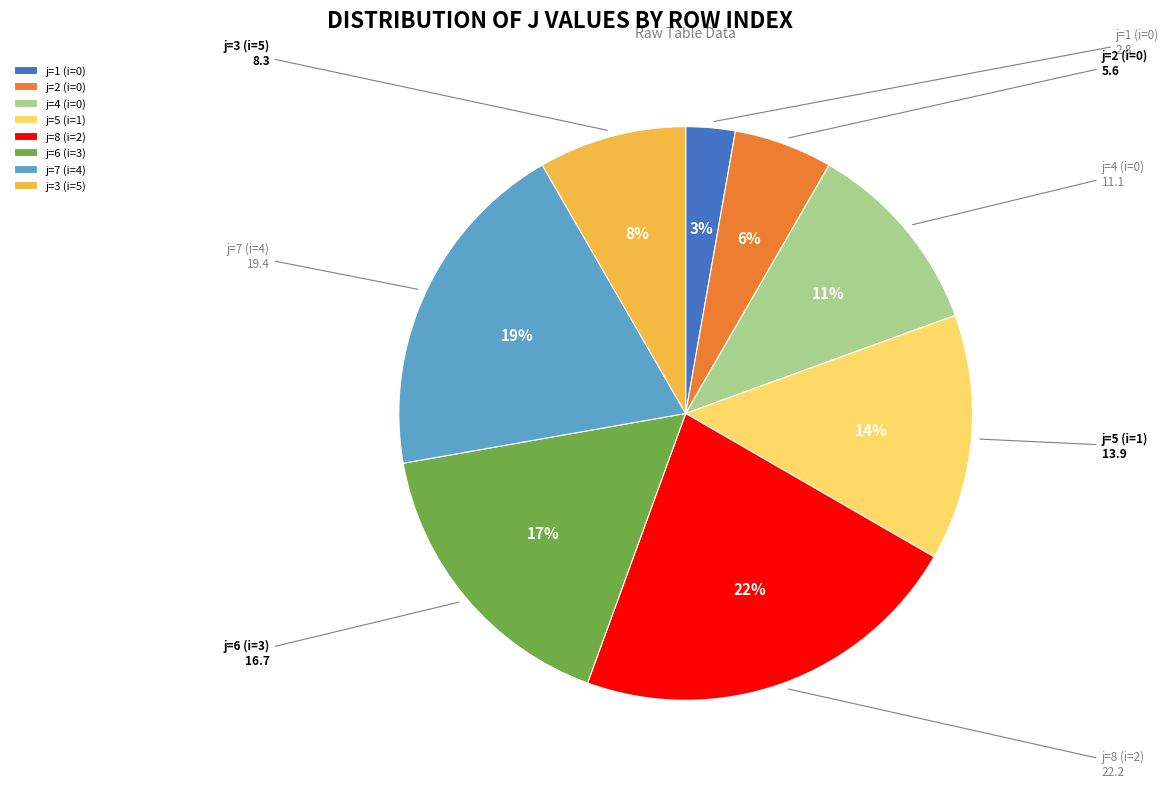

To the nearest percent, what is the average slice percentage?

12%